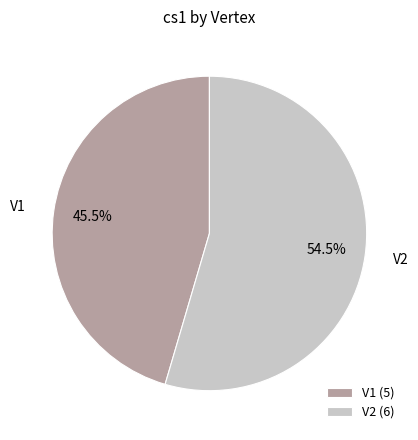

Approximately how many times larger is the value at V1 compared to V2?

0.8